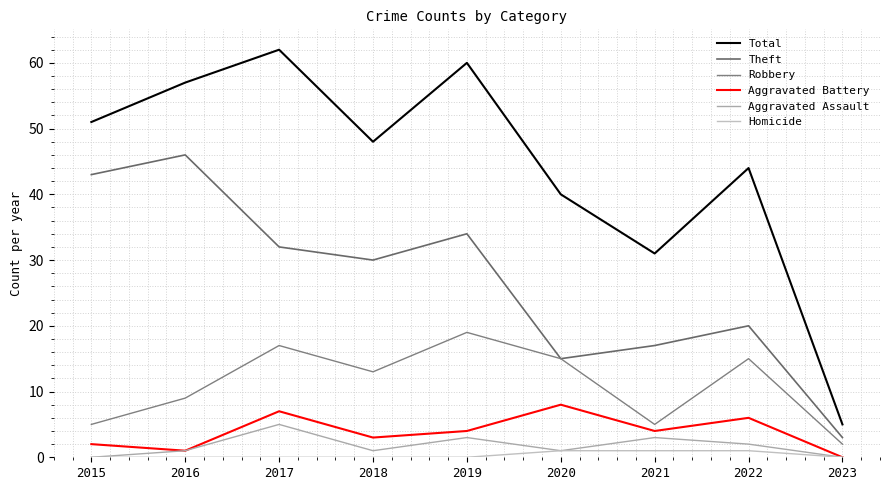

What is the total value across all series at 2023?

10